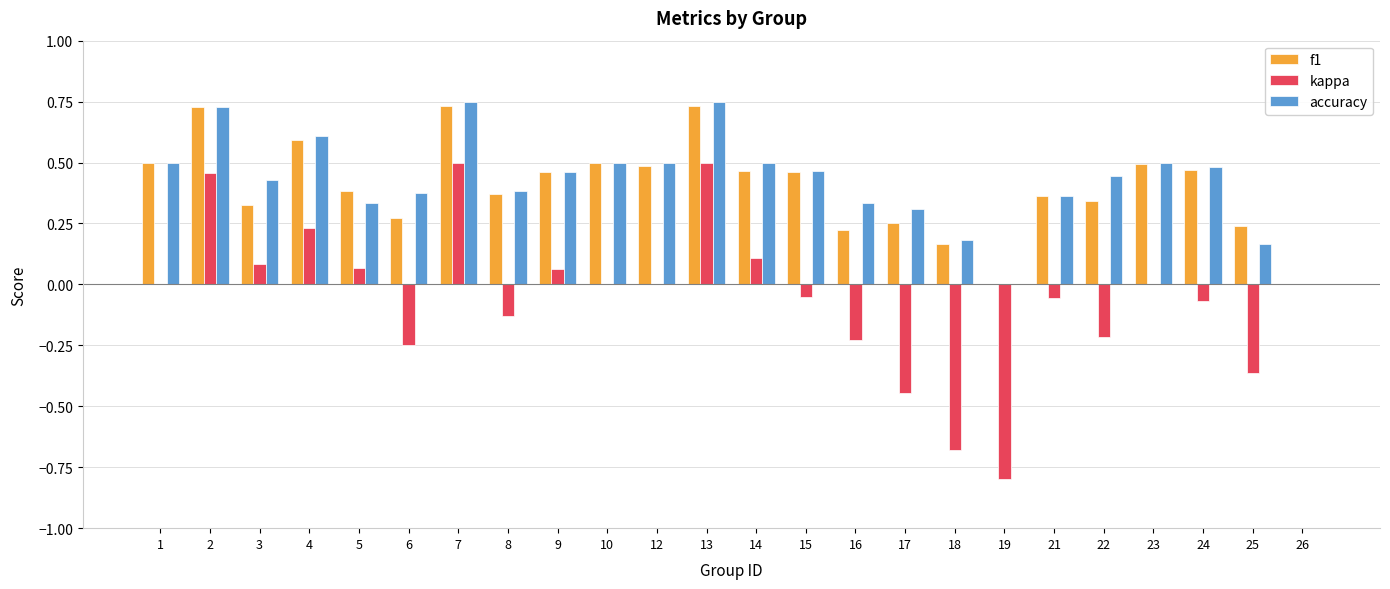

Is the value of f1 at 18 greater than the value of kappa at 12?

Yes